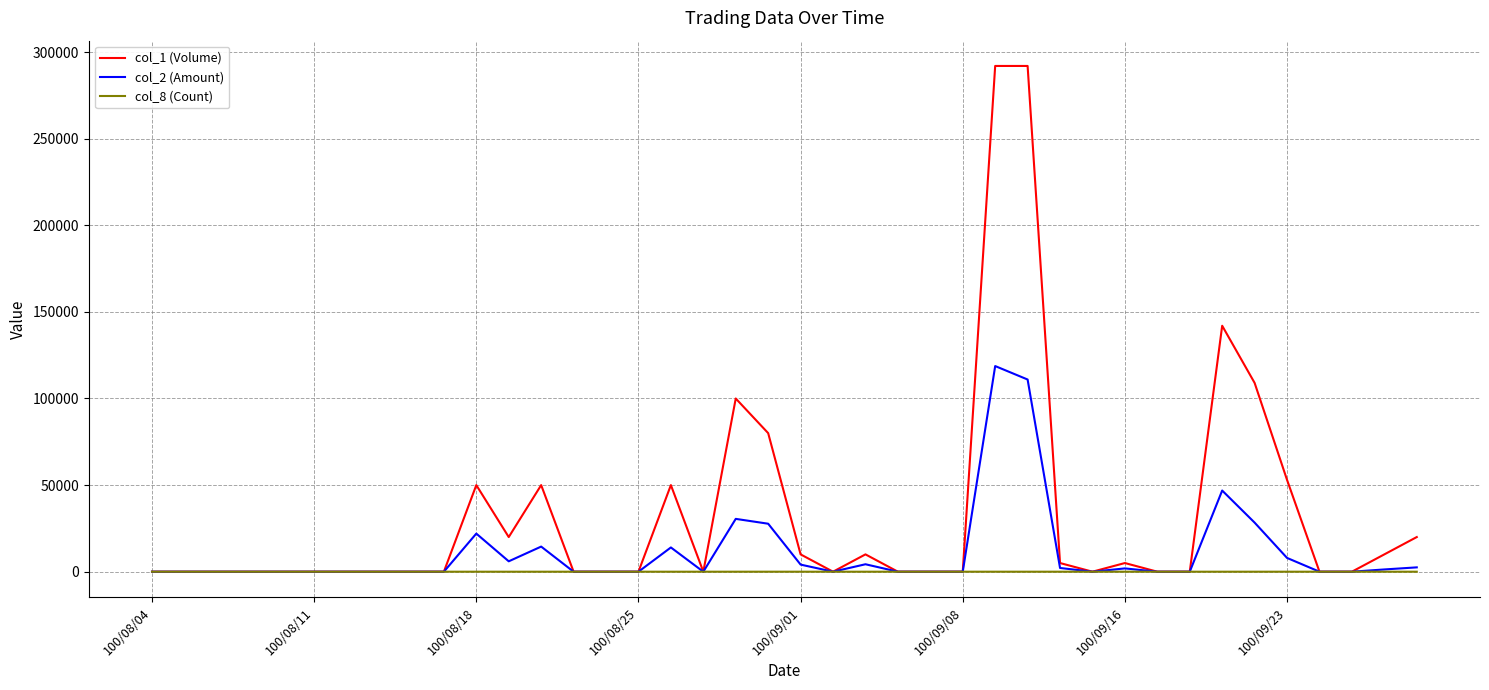

Rank the series by their maximum value, from lowest to highest.

col_8 (Count), col_2 (Amount), col_1 (Volume)